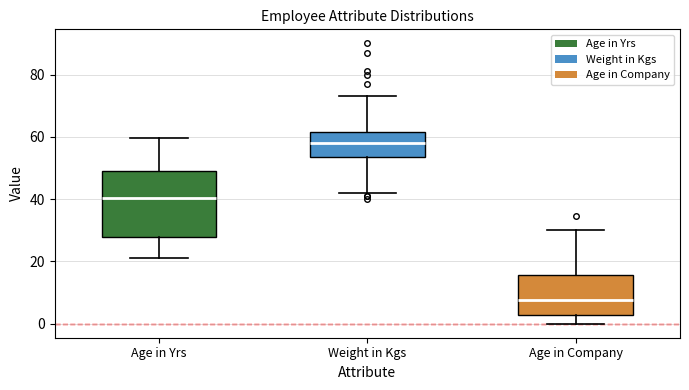

Where does the upper whisker of the box for Age in Yrs end on the y-axis? The values are not printed on the chart, so give them approximately, as read against the axis.

60